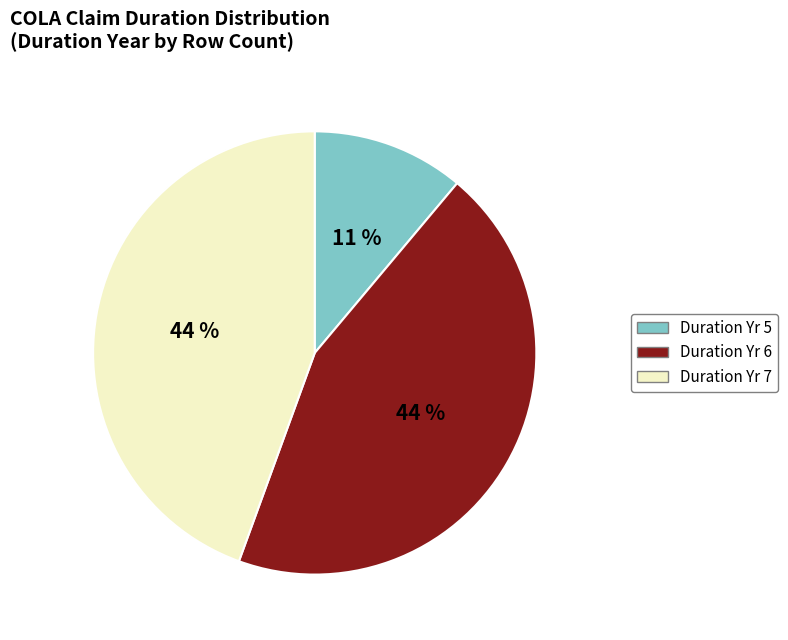

True or false: Duration Yr 7 accounts for 58% of the total.

False